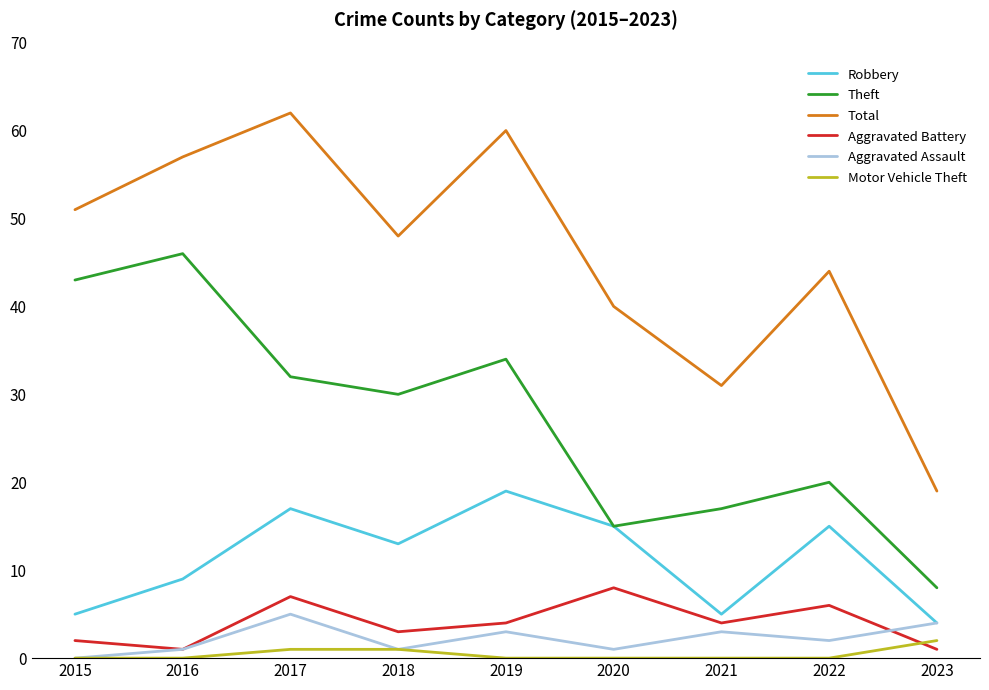

How many values in the Robbery series are below 13?

4